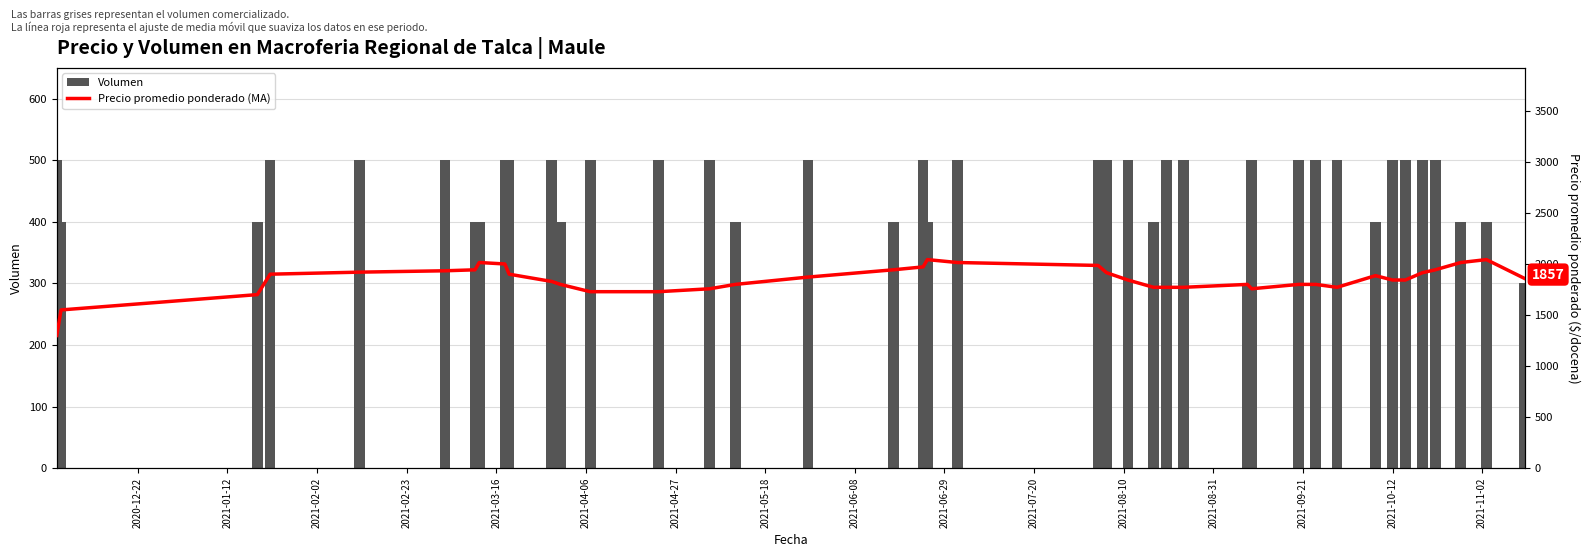

What is the highest value of the Volumen series?

500